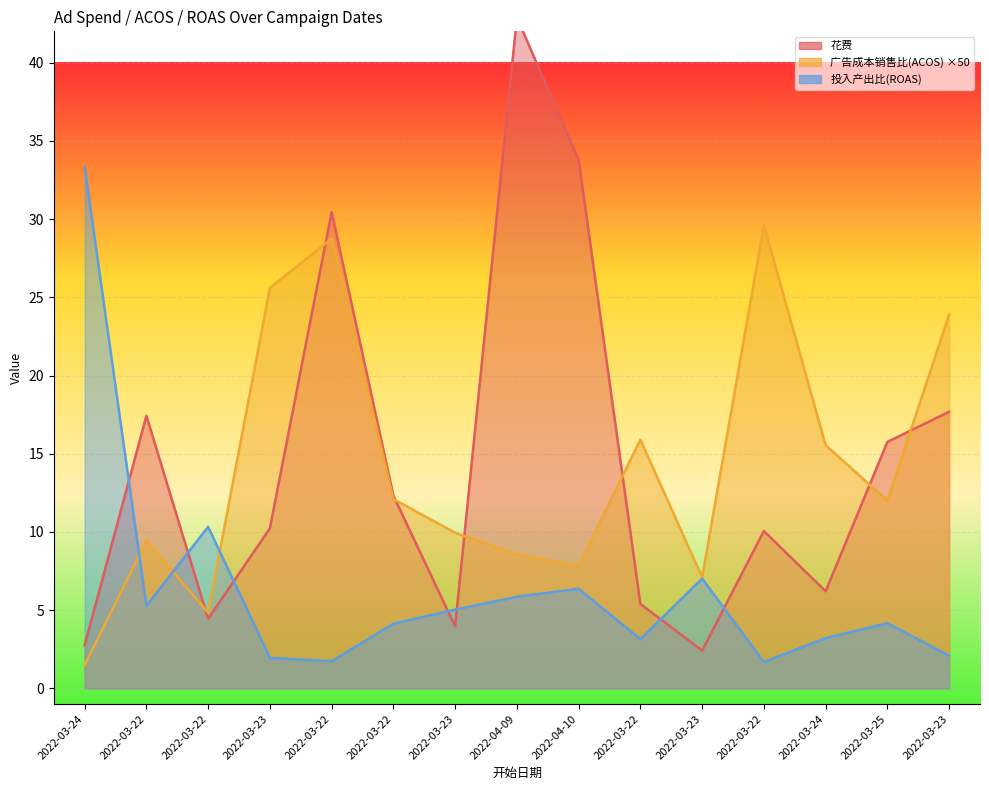

Does the chart display data point markers on the line(s)?

No